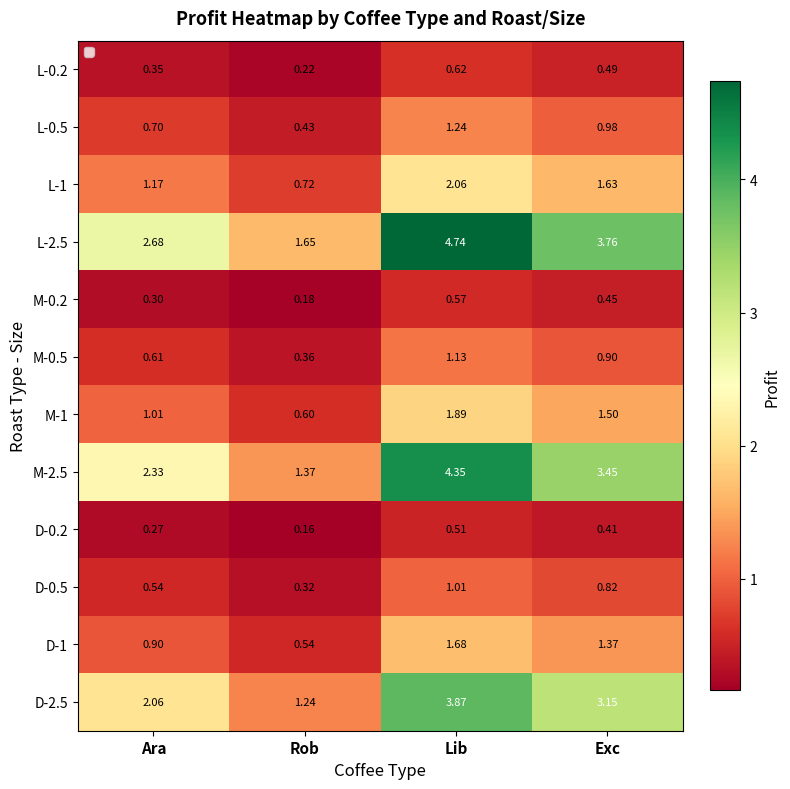

List the labels in order of D-0.2 value, largest first.

Lib, Exc, Ara, Rob